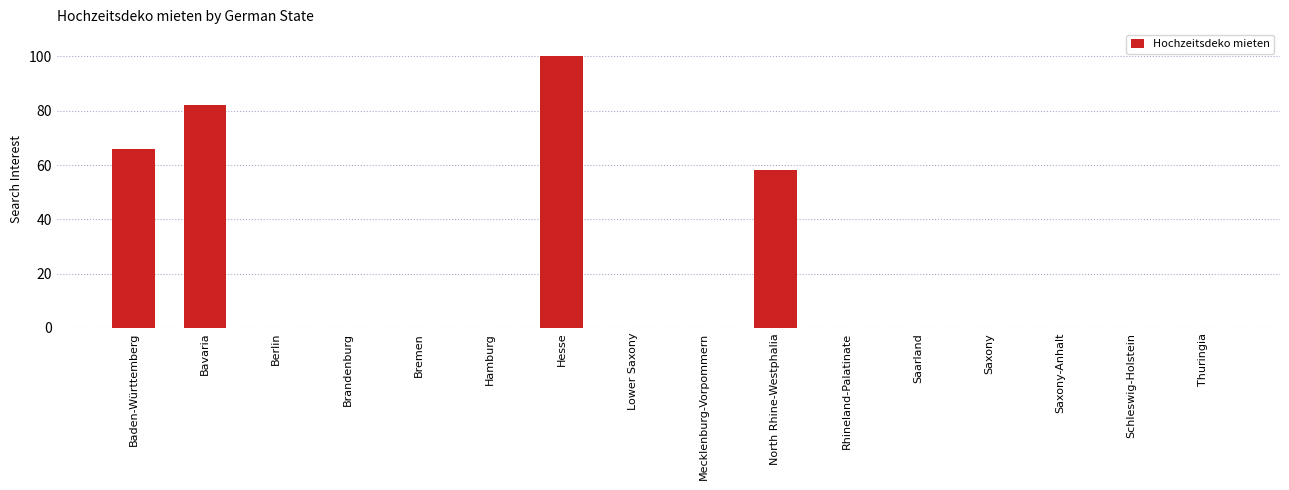

What is the sum of the values at Brandenburg and Hesse?

100